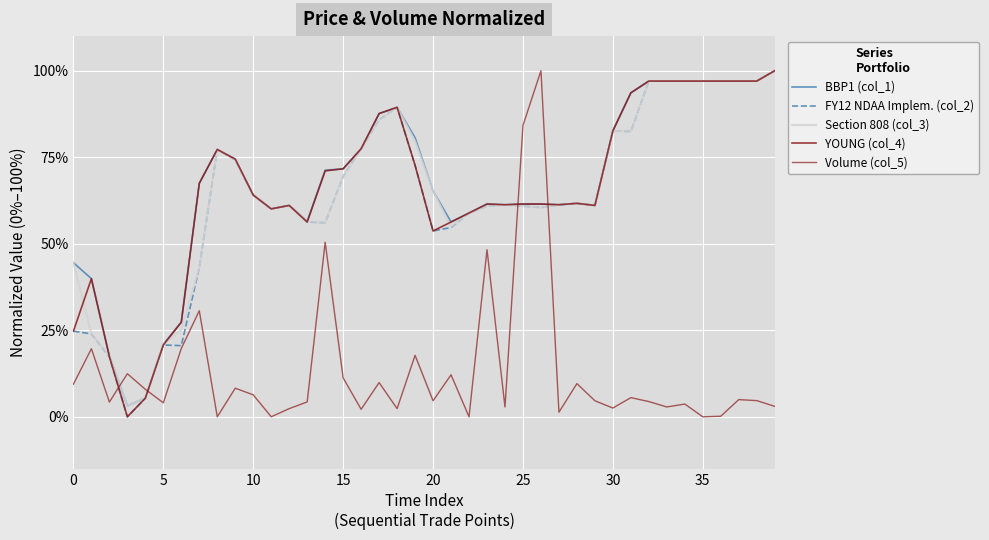

After their last crossing, which series has the higher values: Volume (col_5) or Section 808 (col_3)?

Section 808 (col_3)